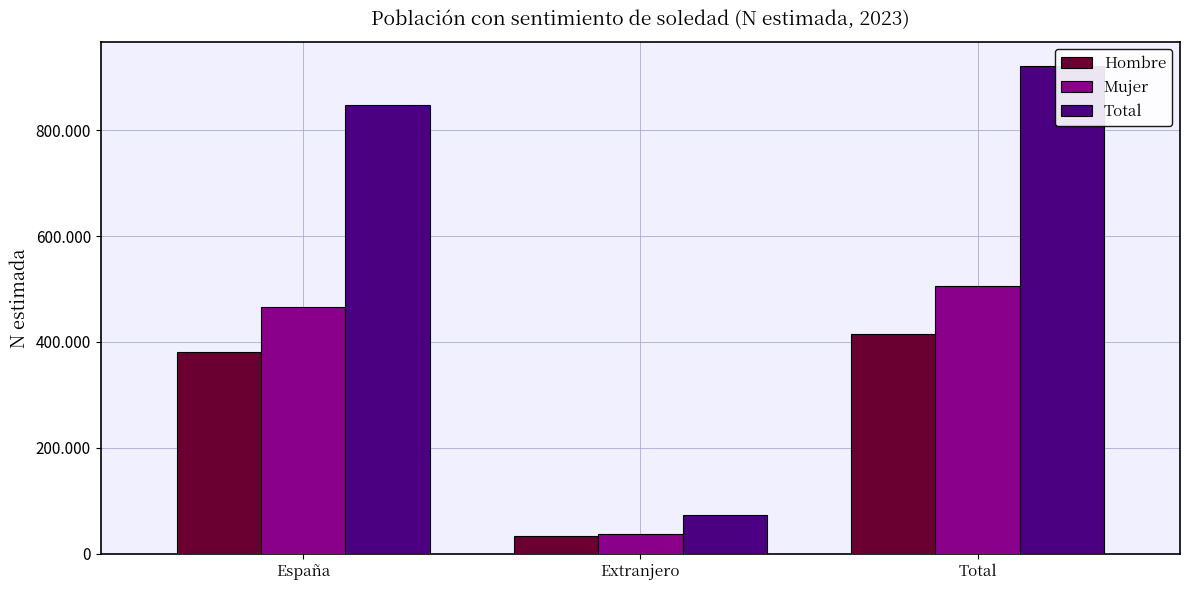

What is the spread (max minus min) of values at Total?

504807